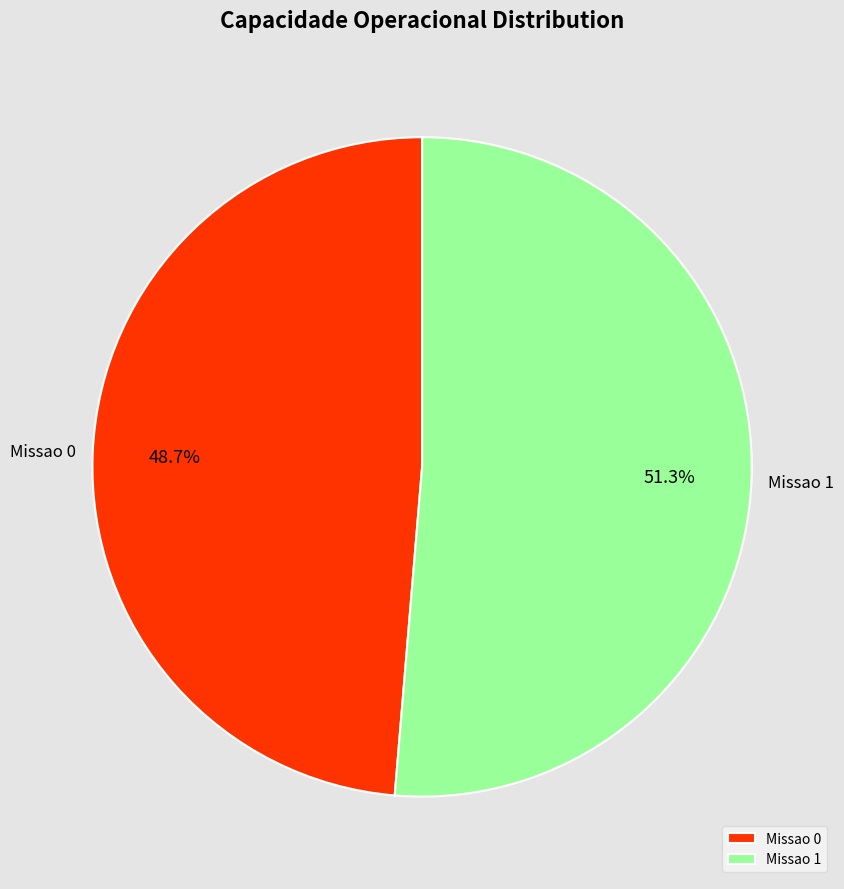

What is the total percentage of Missao 1 and Missao 0?

100.0%